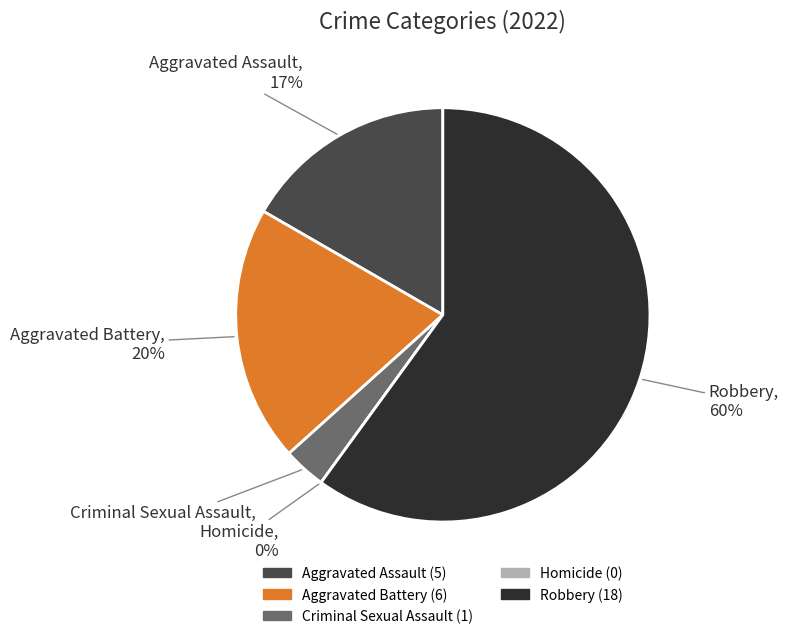

Rank the categories by value from highest to lowest.

Robbery, Aggravated Battery, Aggravated Assault, Criminal Sexual Assault, Homicide